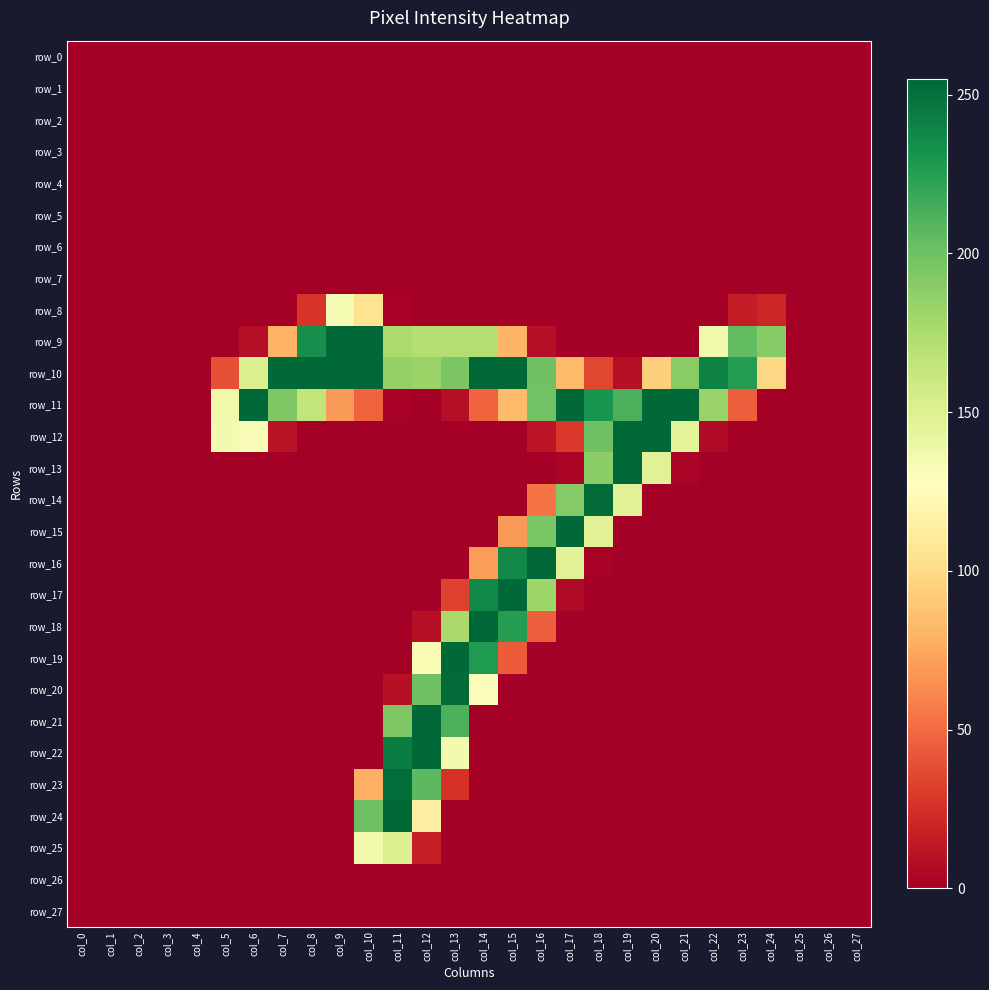

How many categories are shown in the chart?

28